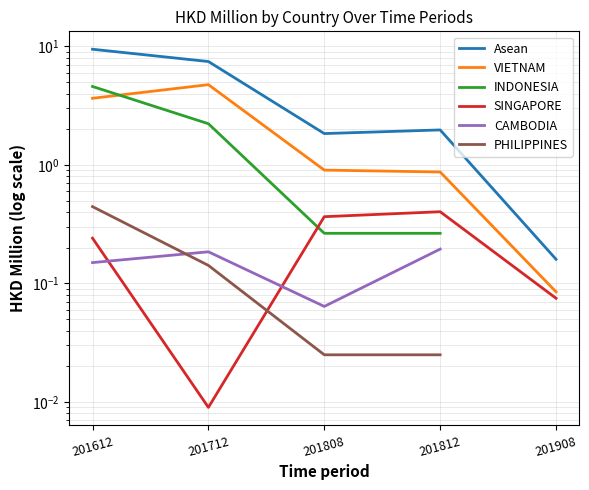

Does the chart have visible grid lines?

Yes